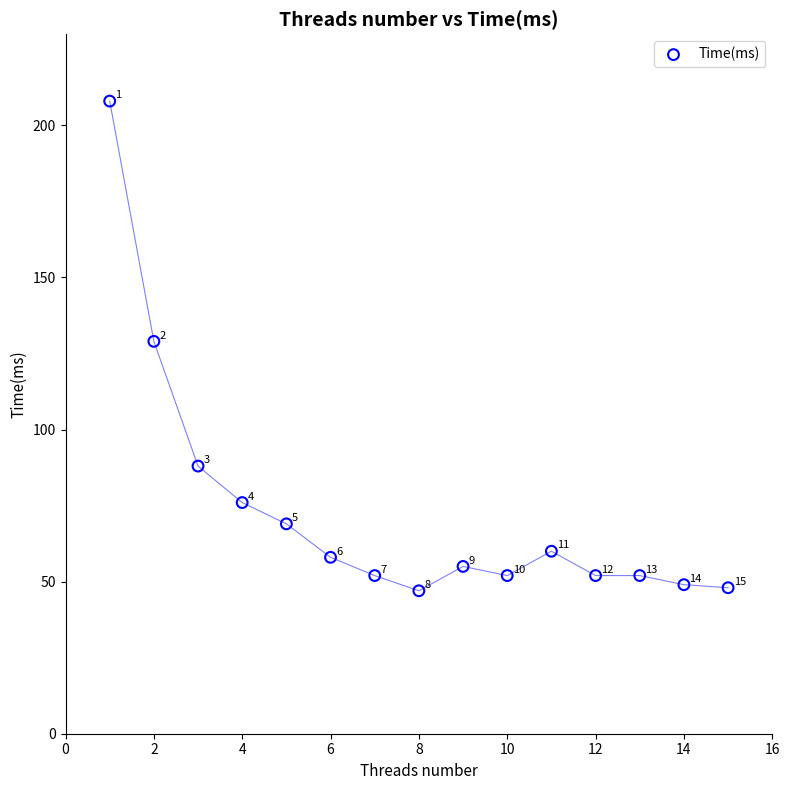

What Y value in the scatter plot is closest to 127?

129